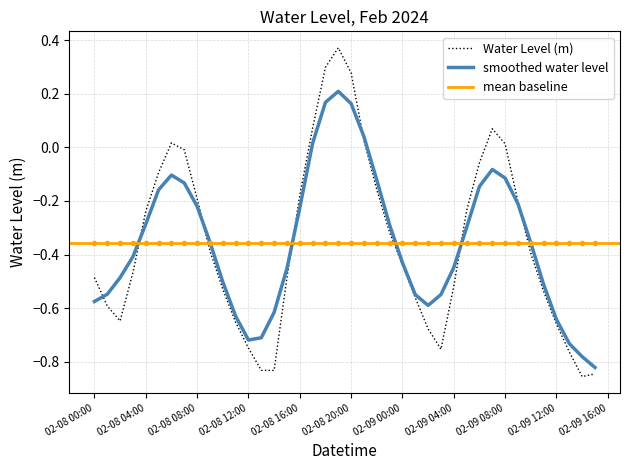

At which category does the data reach its first local valley?

2024-02-08 02:00:00